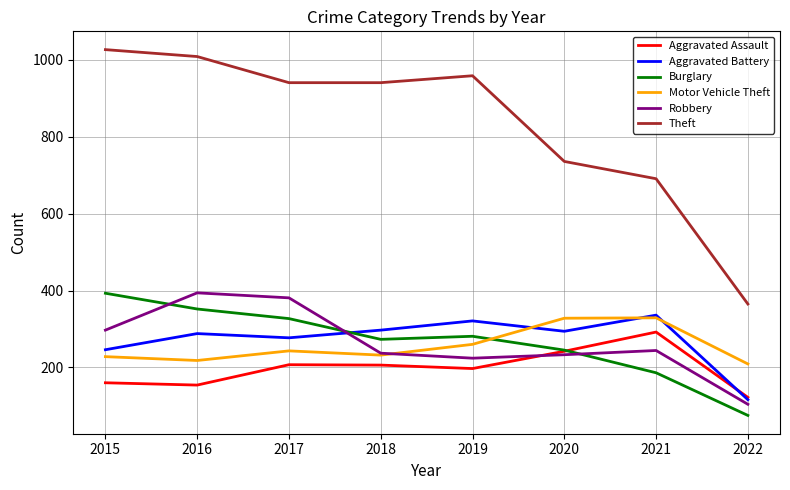

What is the spread (max minus min) of values at 2017?

734